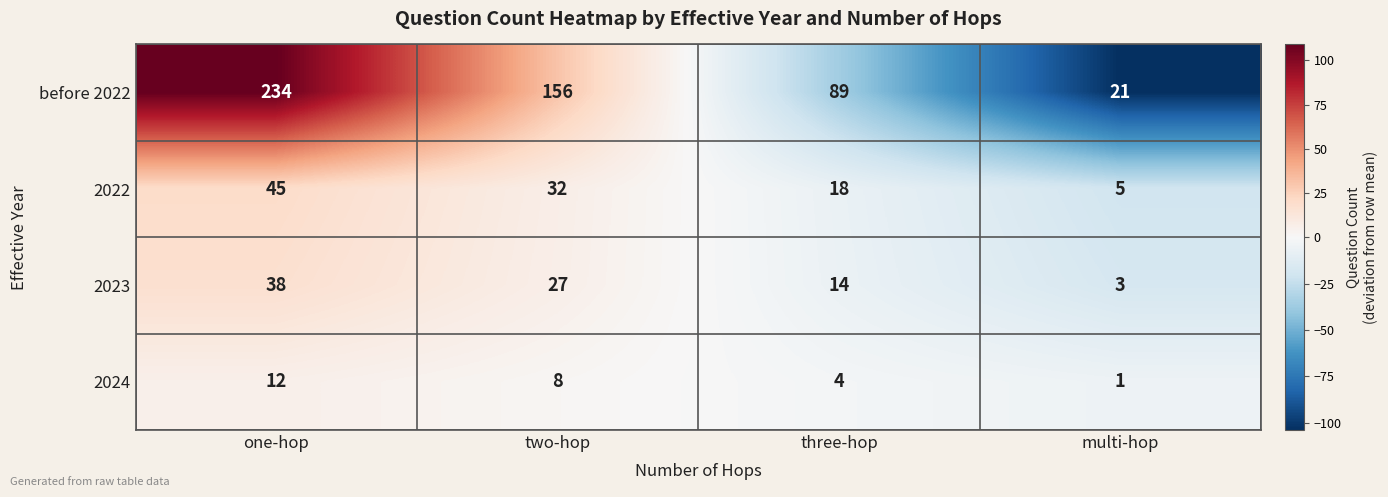

Reading left to right, list all the values displayed in this chart.

before 2022: 234	156	89	21
2022: 45	32	18	5
2023: 38	27	14	3
2024: 12	8	4	1